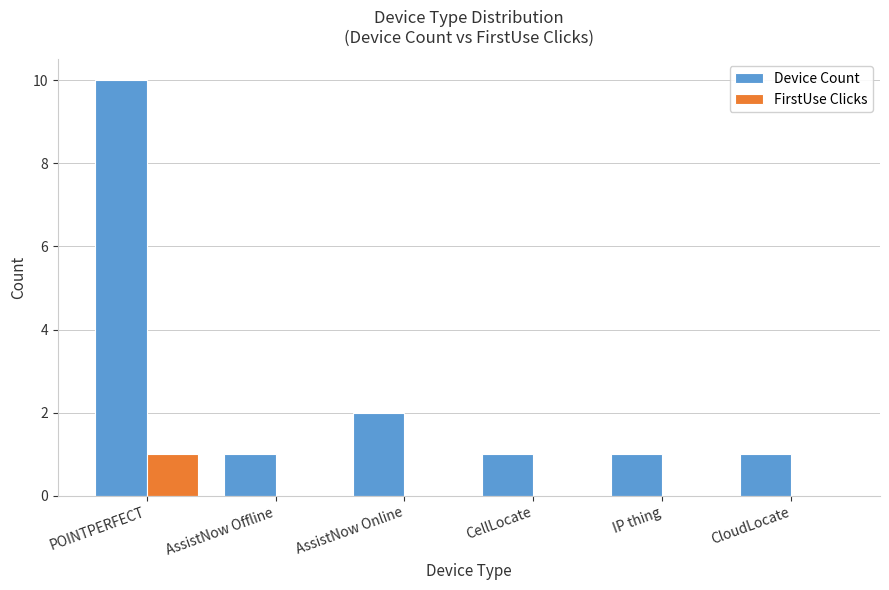

True or false: FirstUse Clicks has a value of 0 at AssistNow Offline.

True